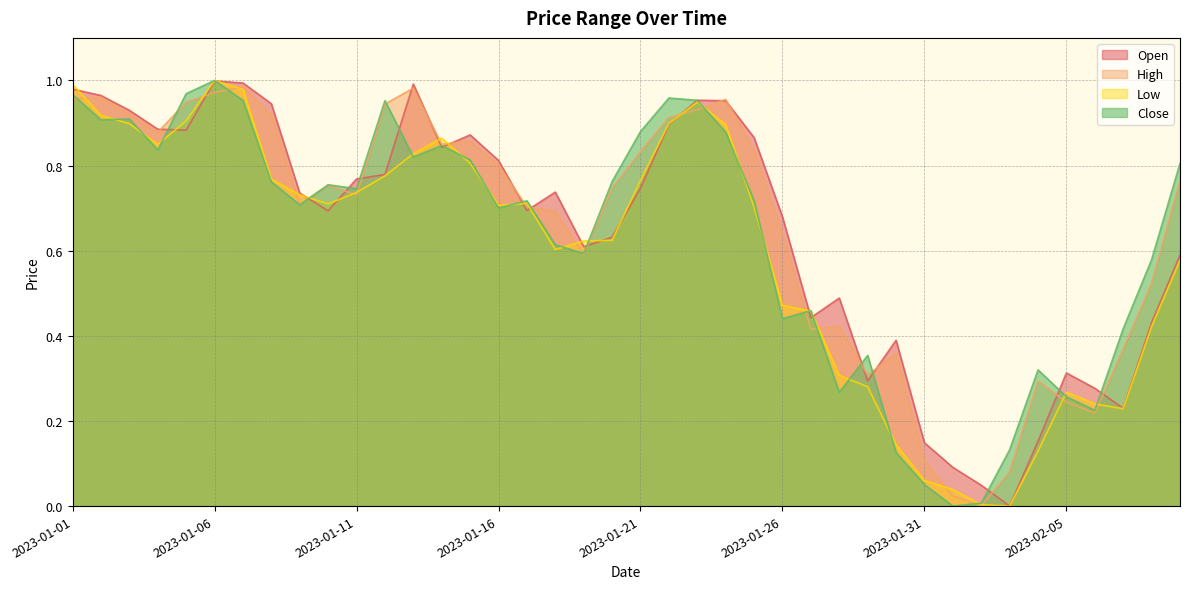

How many lines are shown in the chart?

4